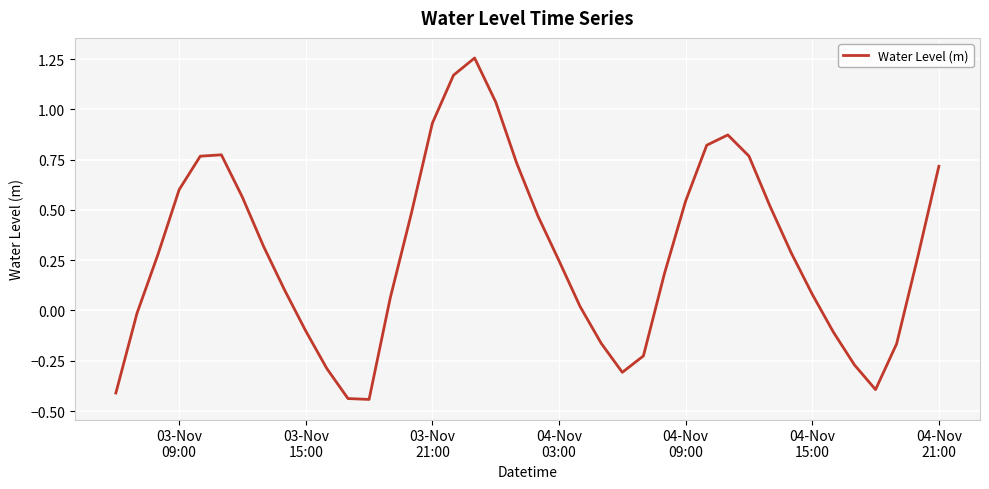

True or false: there are more than 2 points higher than both neighbors.

True